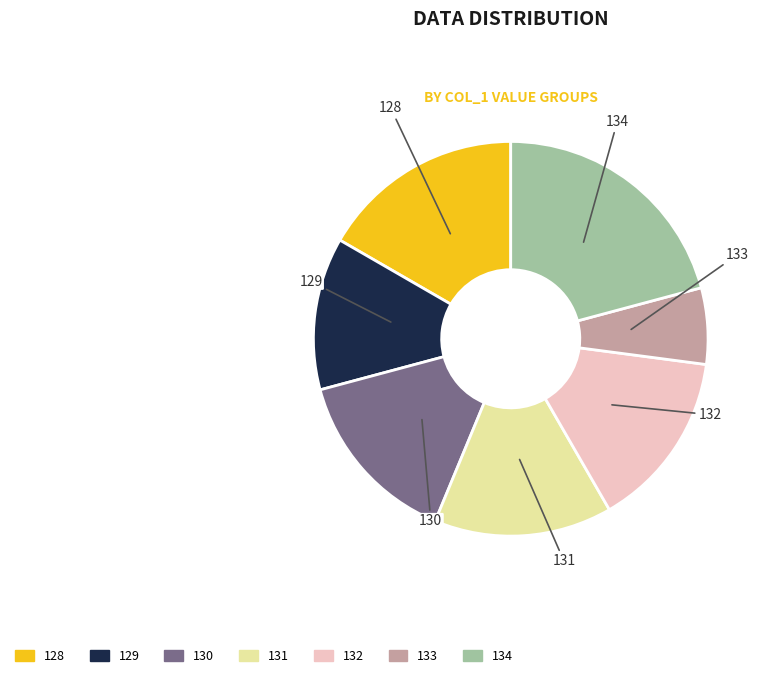

Is 131 the majority of the pie?

No